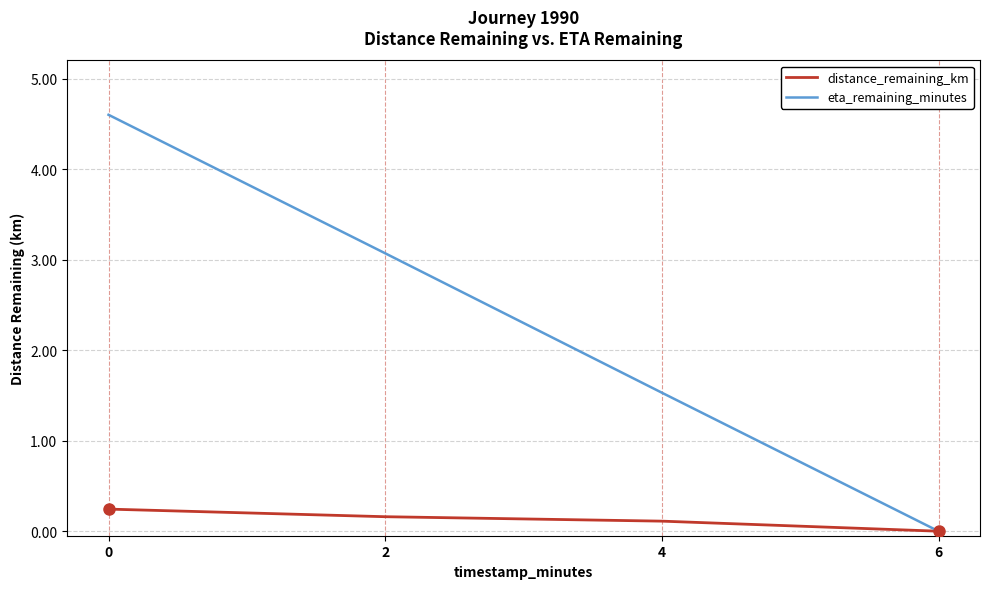

True or false: eta_remaining_minutes has a value of 0.0 at 6.

True